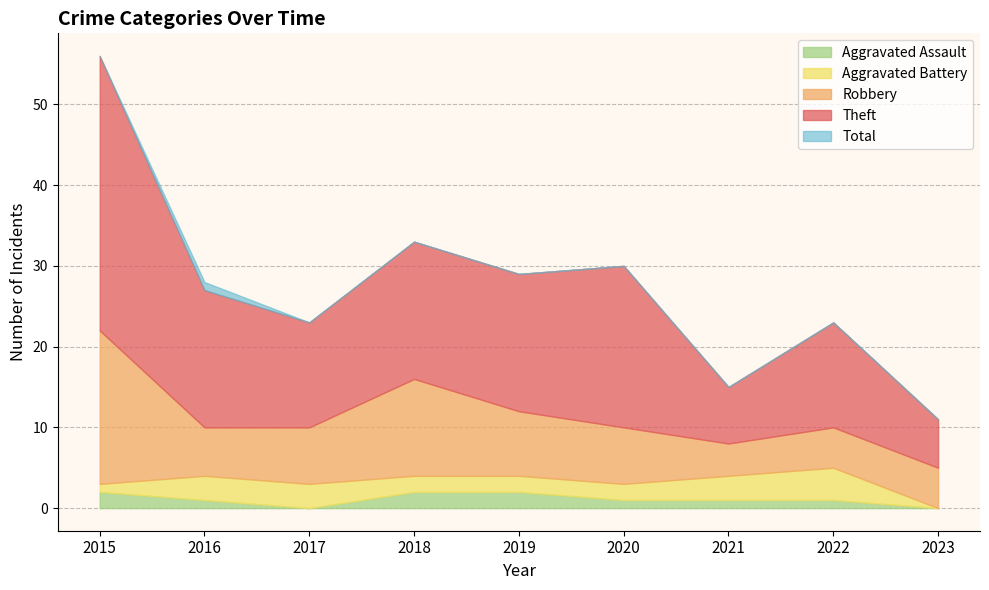

Which series changed the most between 2018 and 2019?

Robbery